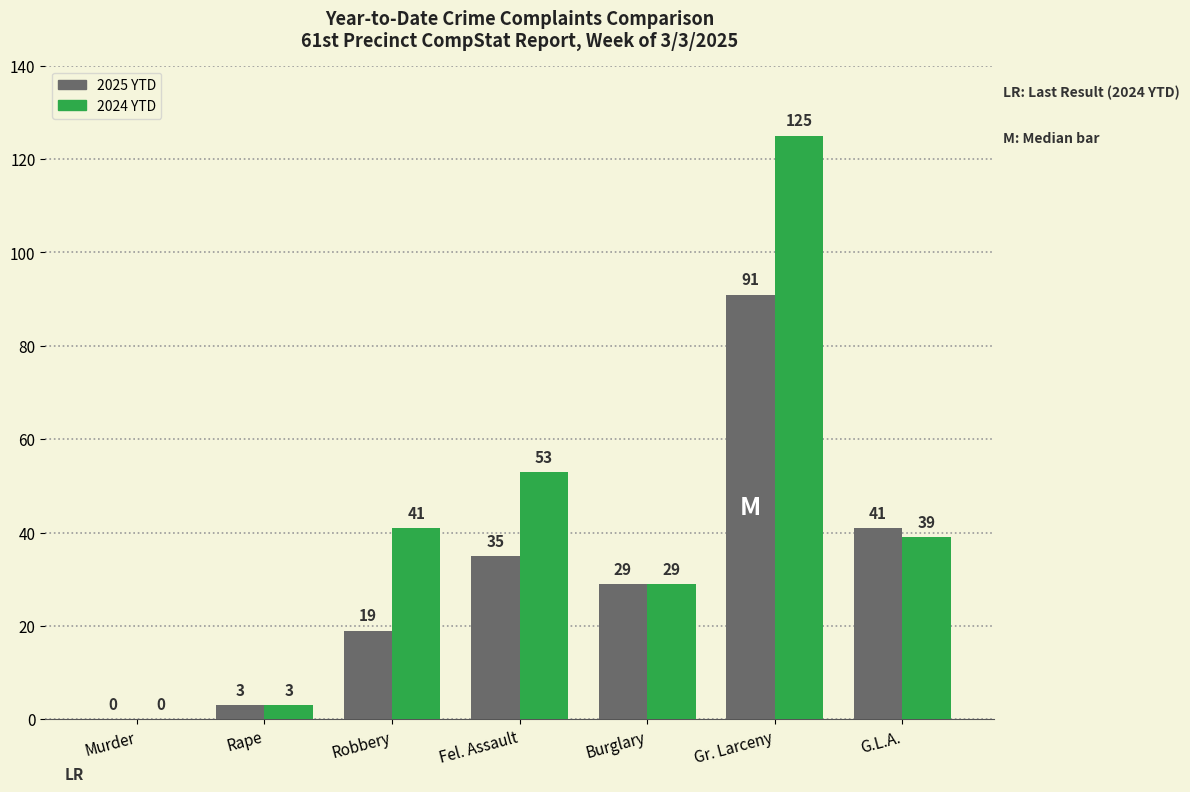

True or false: 2025 YTD has a value of 35 at Fel. Assault.

True